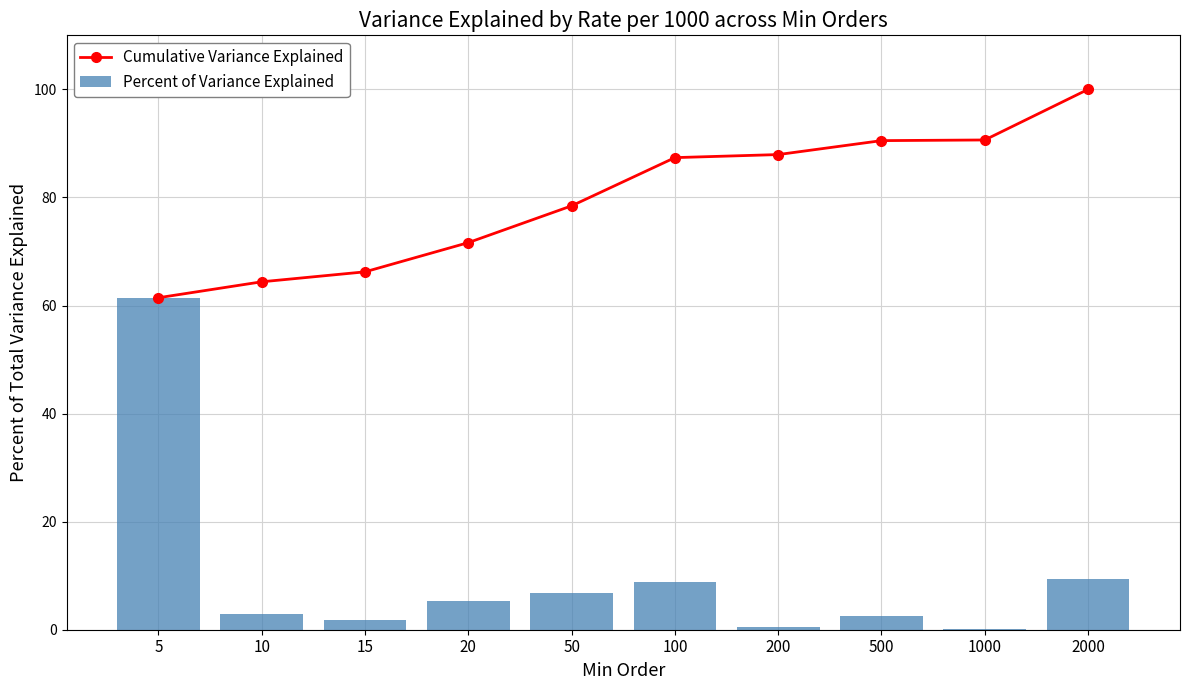

How many groups of bars are there?

10